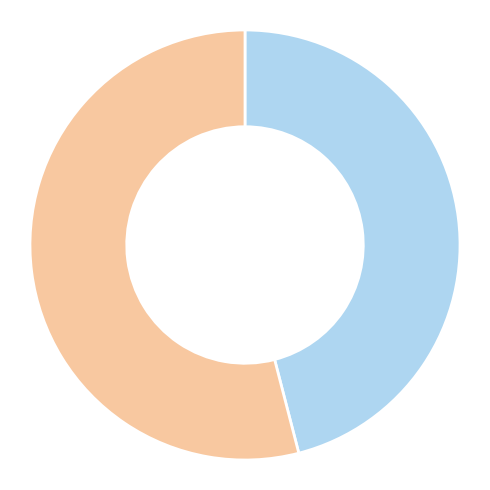

Is there any slice that represents more than half of the pie?

Yes